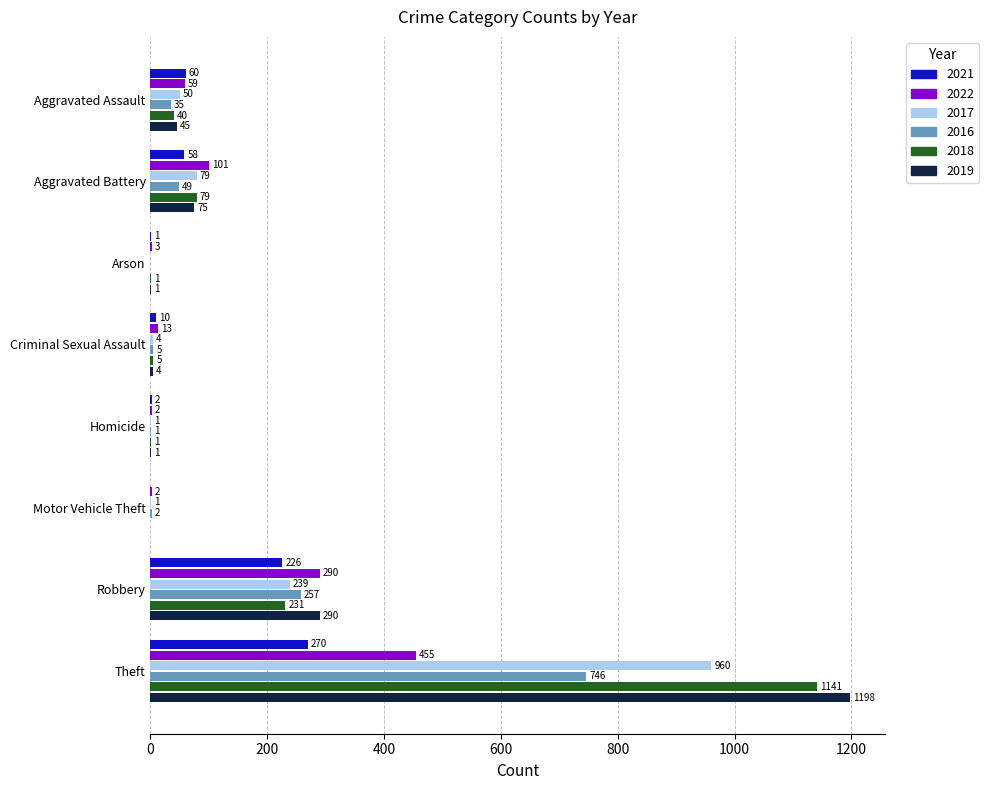

What is the sum of all 2022 values?

925